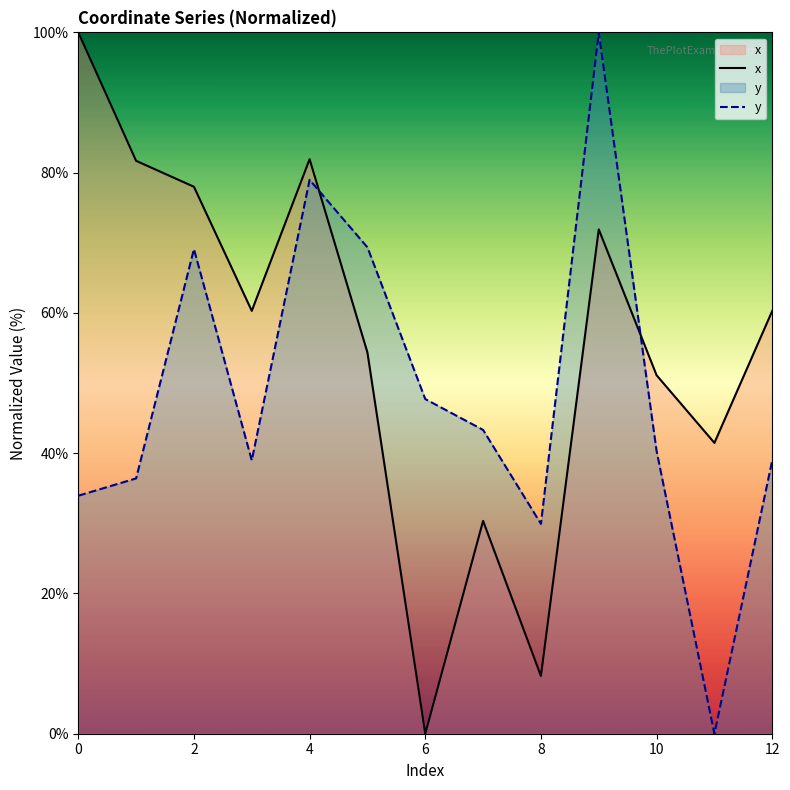

Rank the series by their average value, from highest to lowest.

x, y